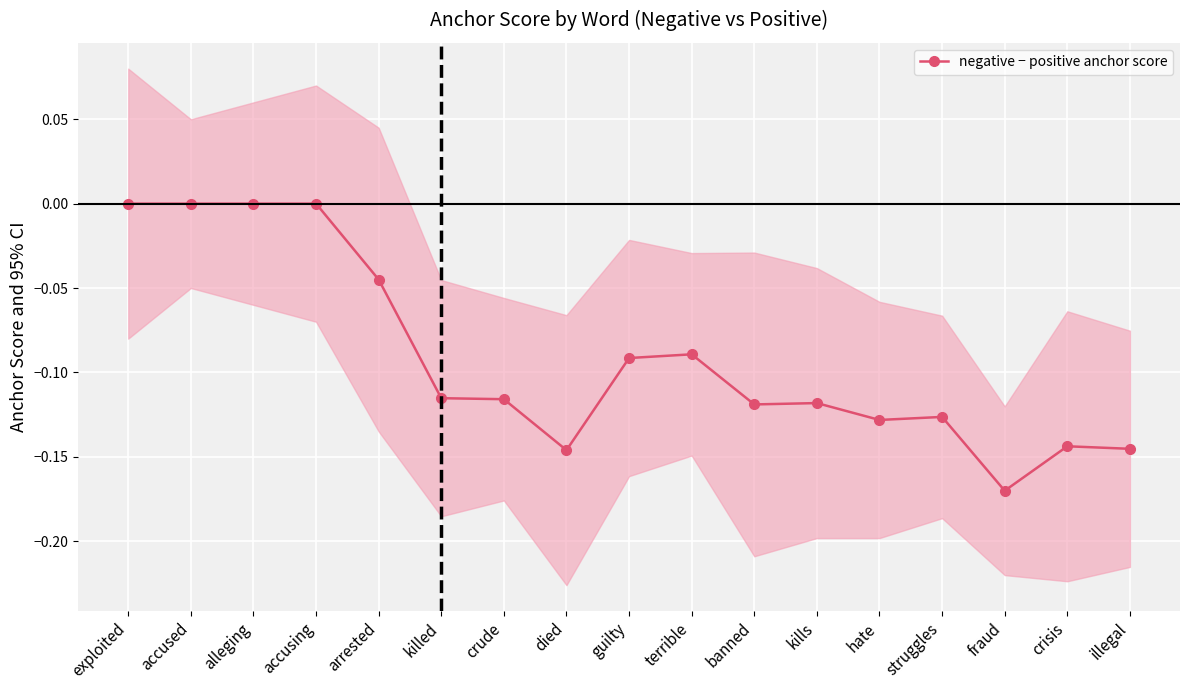

At which label is the value closest to 0?

exploited